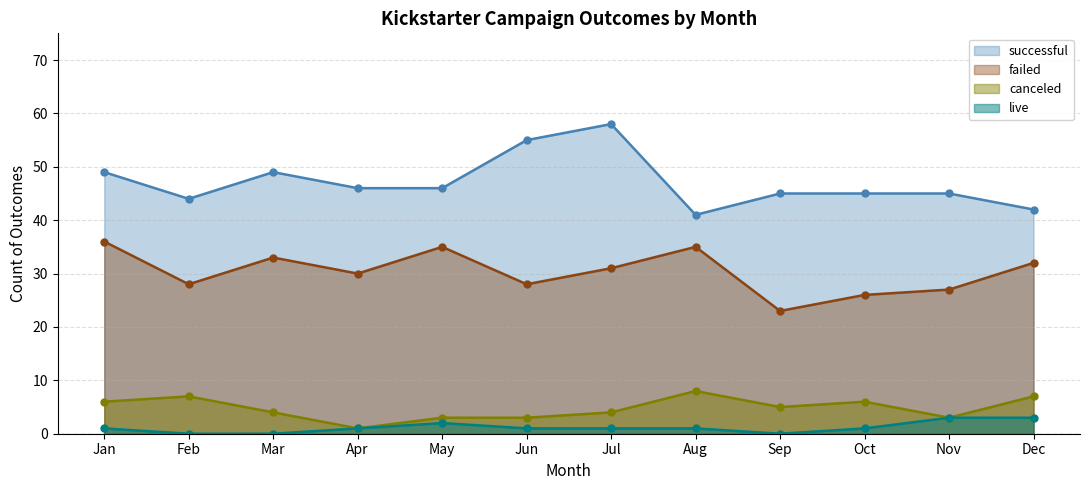

Reading left to right, list all the values displayed in this chart.

successful: Jan=49	Feb=44	Mar=49	Apr=46	May=46	Jun=55	Jul=58	Aug=41	Sep=45	Oct=45	Nov=45	Dec=42
failed: Jan=36	Feb=28	Mar=33	Apr=30	May=35	Jun=28	Jul=31	Aug=35	Sep=23	Oct=26	Nov=27	Dec=32
canceled: Jan=6	Feb=7	Mar=4	Apr=1	May=3	Jun=3	Jul=4	Aug=8	Sep=5	Oct=6	Nov=3	Dec=7
live: Jan=1	Feb=0	Mar=0	Apr=1	May=2	Jun=1	Jul=1	Aug=1	Sep=0	Oct=1	Nov=3	Dec=3